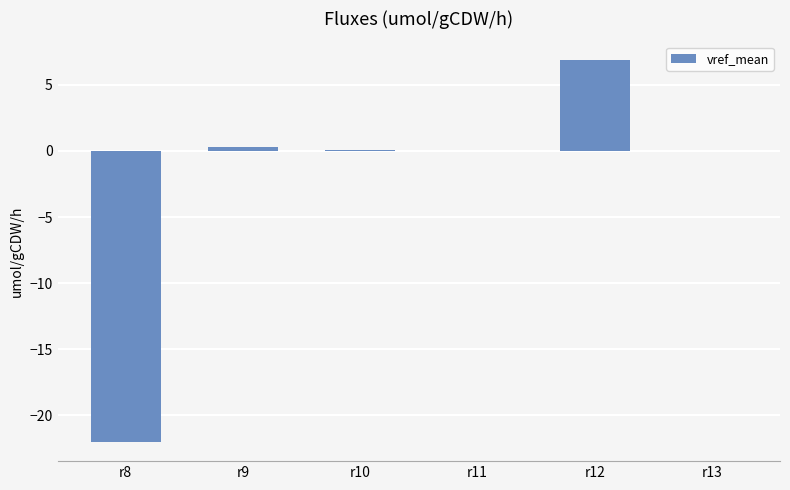

True or false: the data shows 0.1 at r10.

True